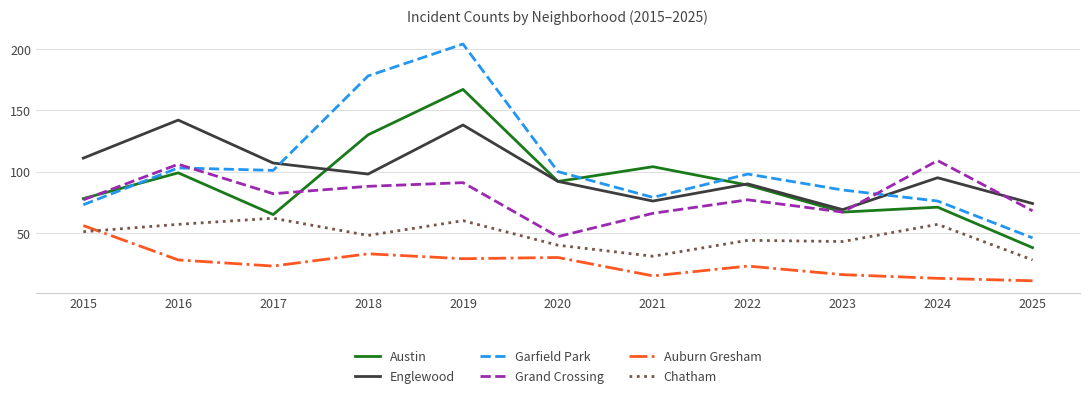

Rank the series at 2018 from highest to lowest value.

Garfield Park, Austin, Englewood, Grand Crossing, Chatham, Auburn Gresham